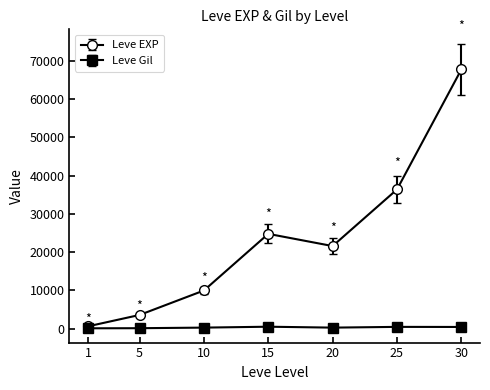

At which category is the sum across all series the highest?

30